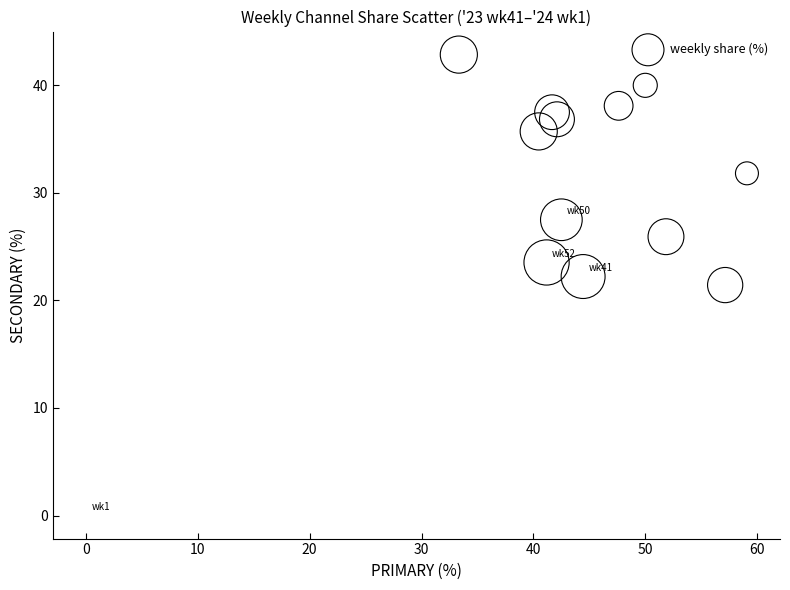

What is the range of X values (max minus min)?

59.1